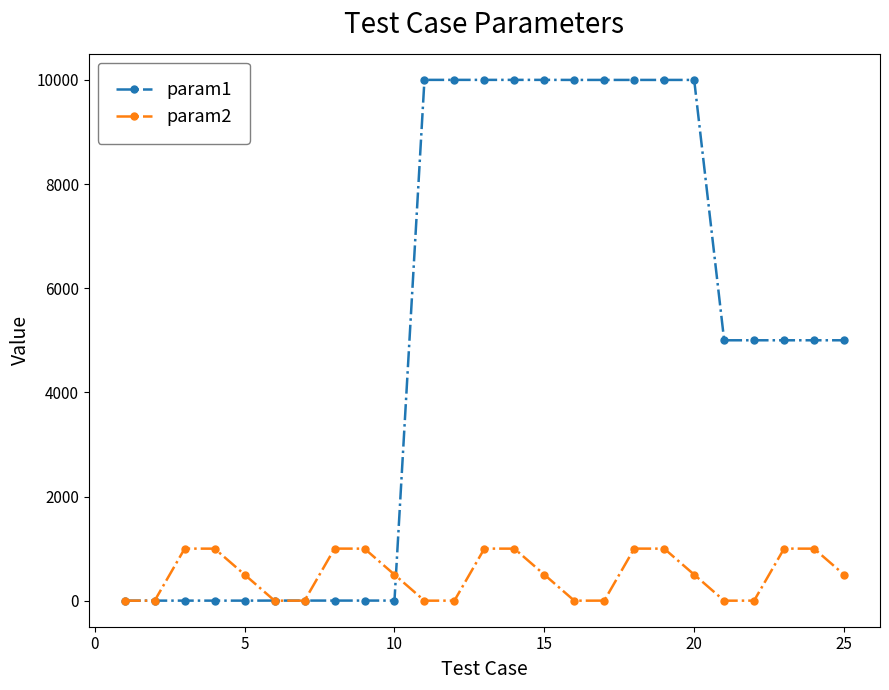

List the series in order of their peak value, highest first.

param1, param2